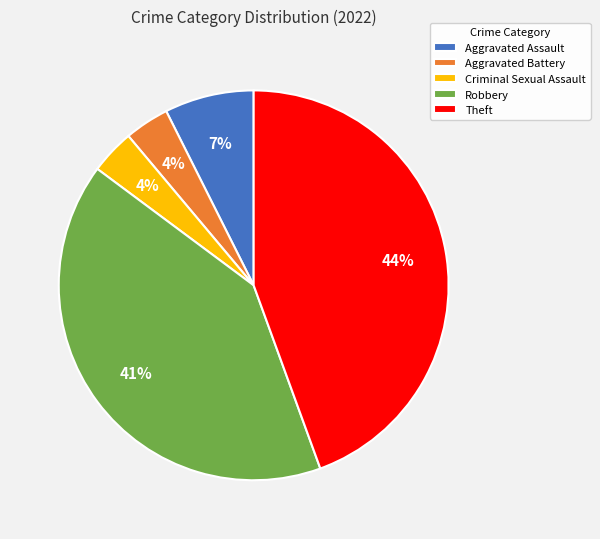

To the nearest percent, what is the average slice percentage?

20%